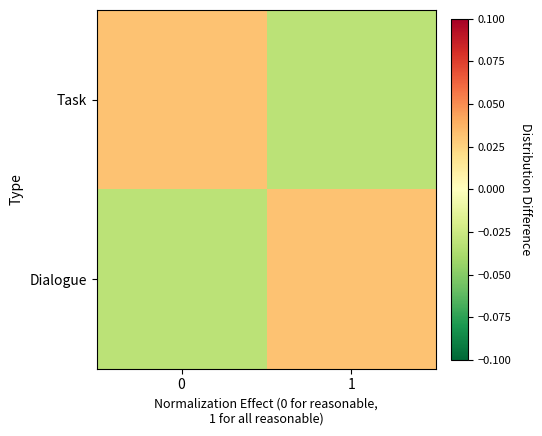

How many distinct data groups are displayed?

2